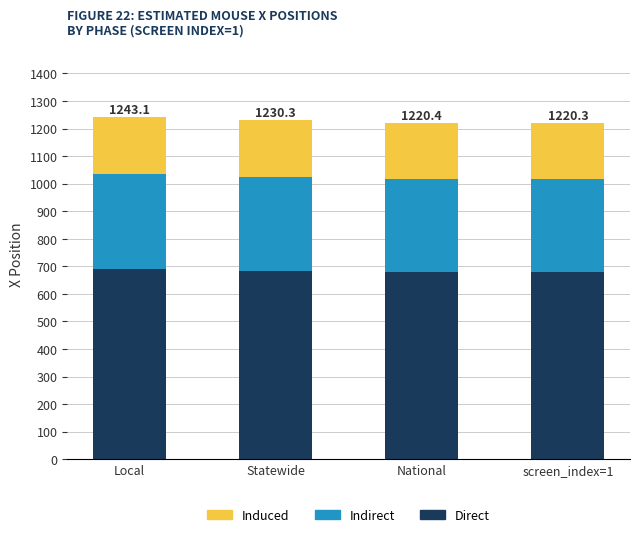

What is the total value across all series at National?

1220.4